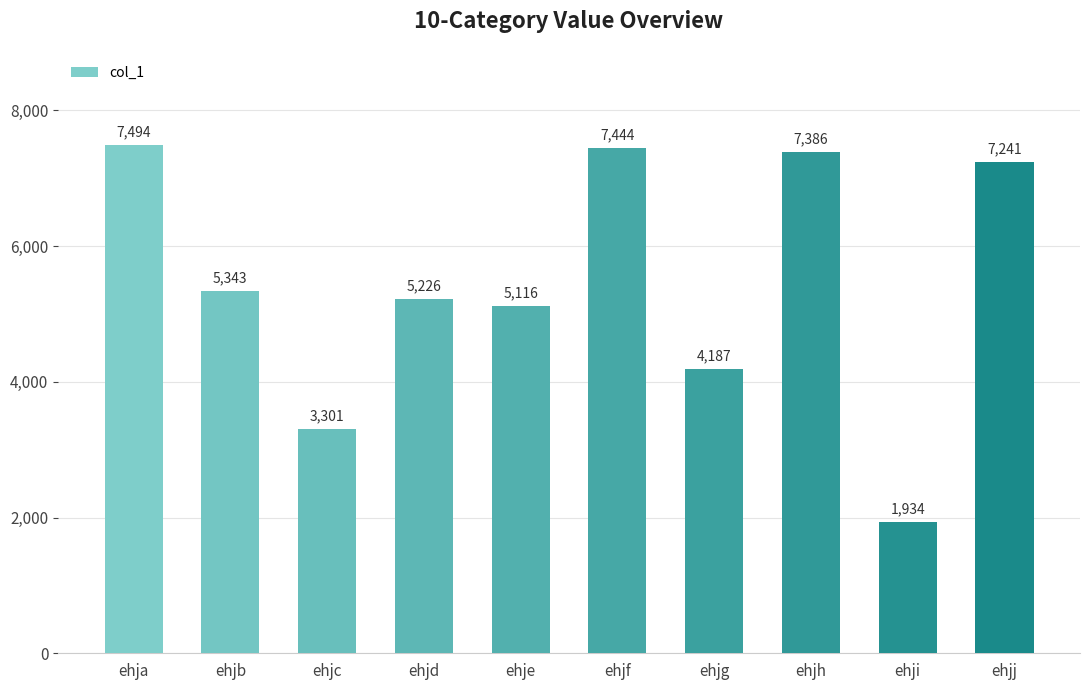

Rank the categories by value from highest to lowest.

ehja, ehjf, ehjh, ehjj, ehjb, ehjd, ehje, ehjg, ehjc, ehji